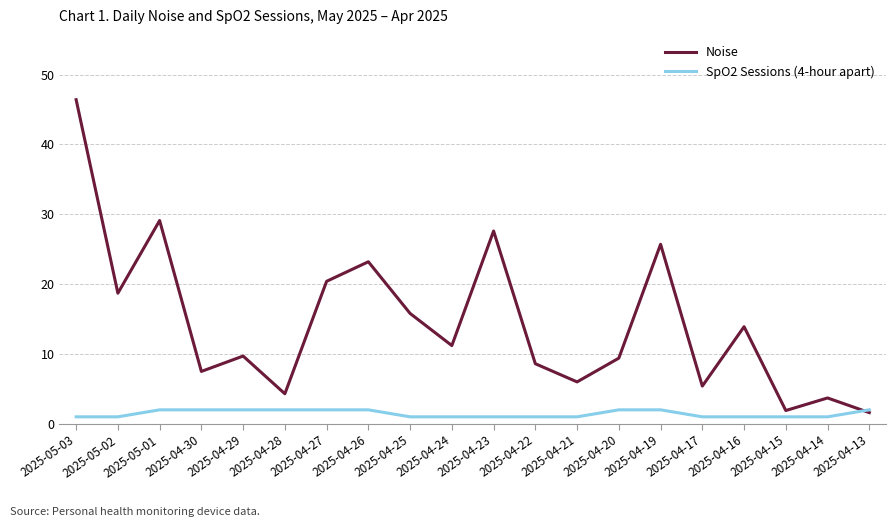

List the series in order of their peak value, lowest first.

SpO2 Sessions (4-hour apart), Noise